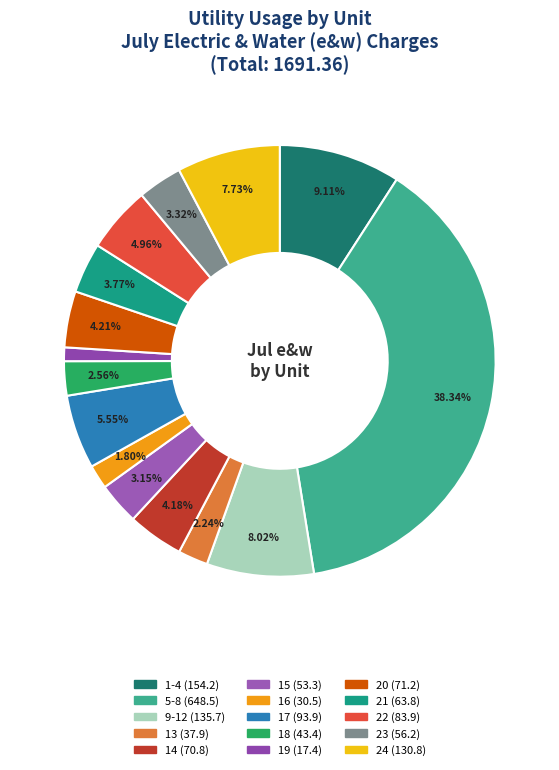

How many slices are in this pie chart?

15